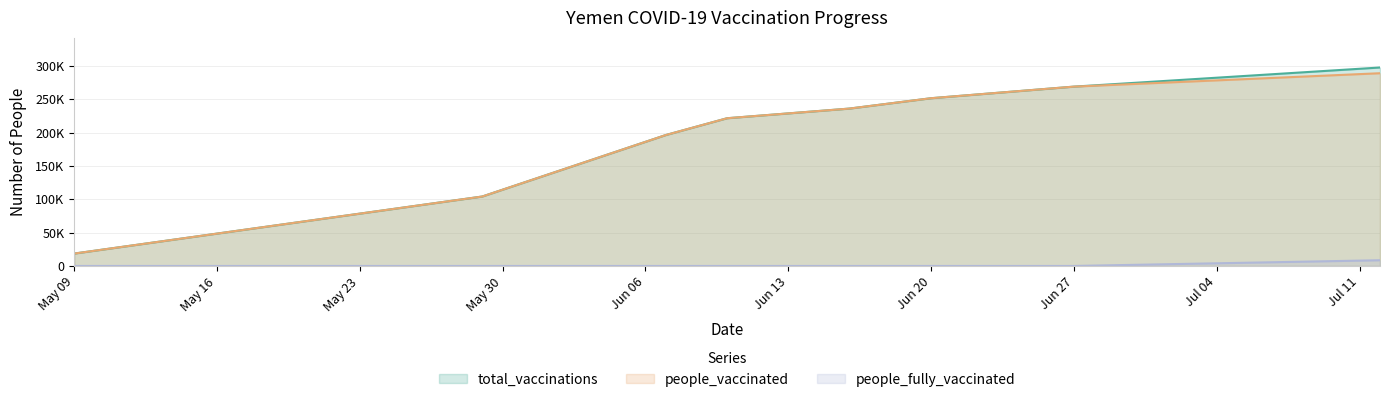

Is it true that people_fully_vaccinated equals 0 at May 09?

True